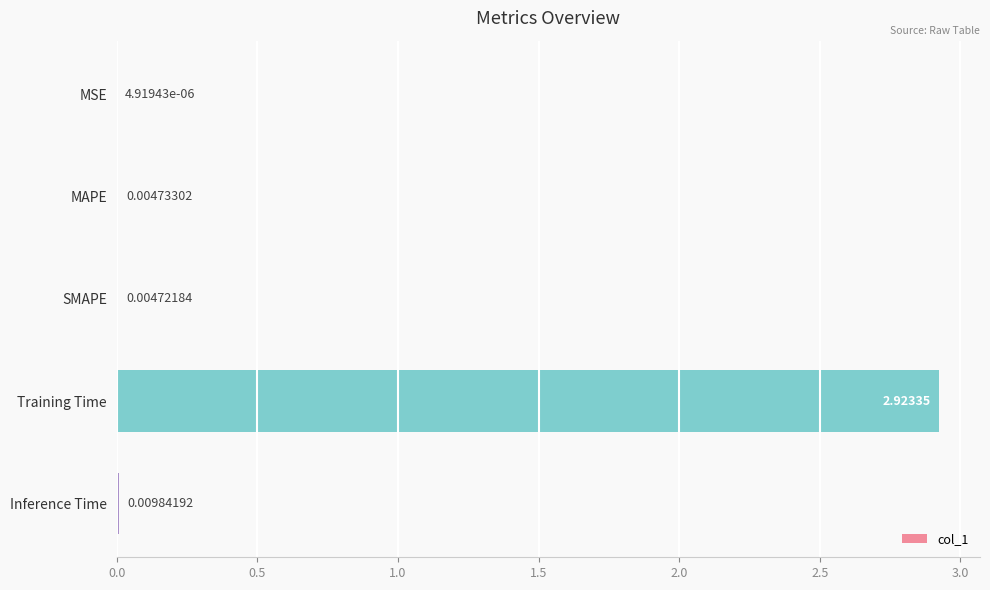

Which has a higher value, Training Time or MSE?

Training Time